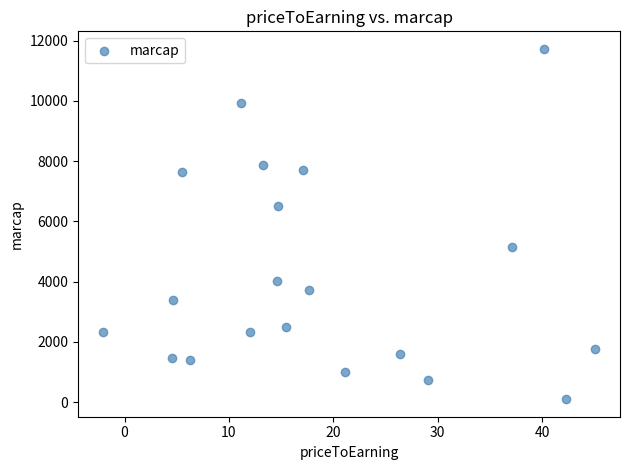

What Y value in the scatter plot is closest to 5910?

6520